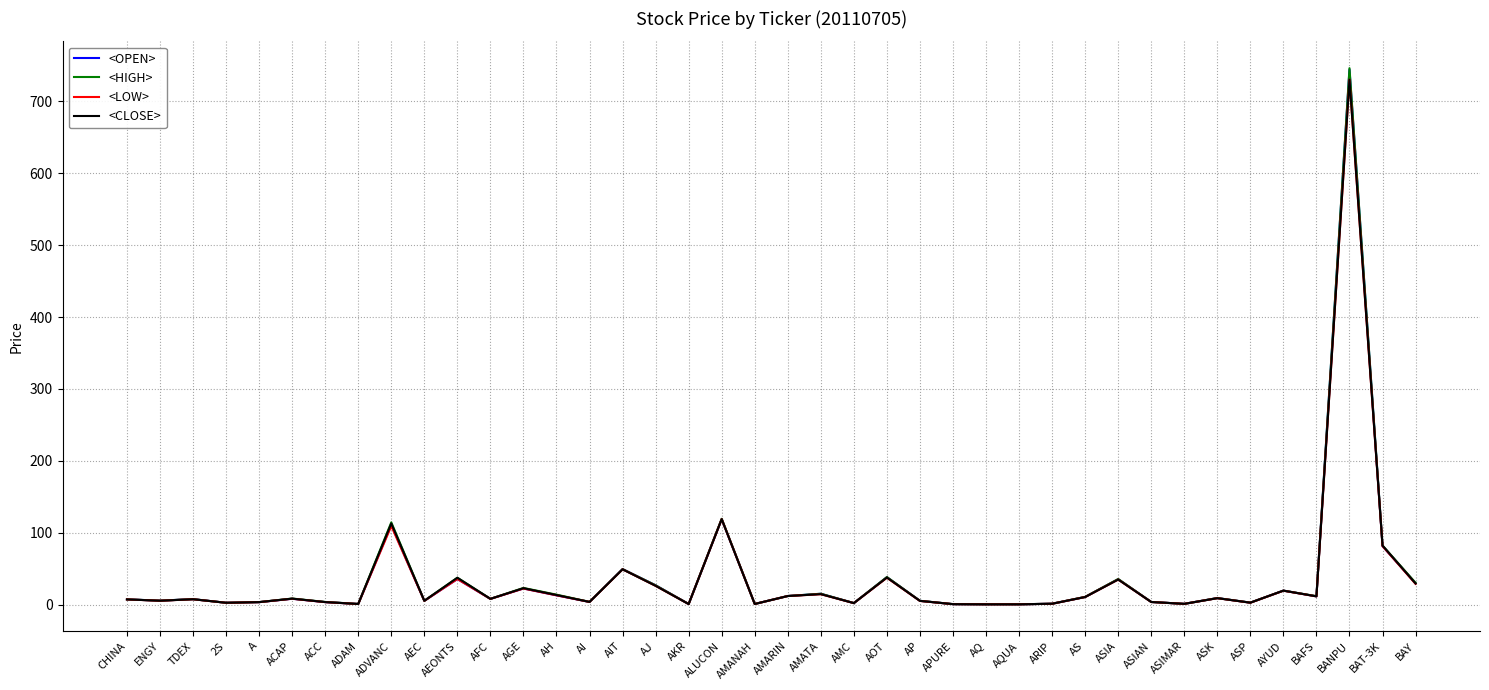

Which label corresponds to the largest value in the chart?

BANPU